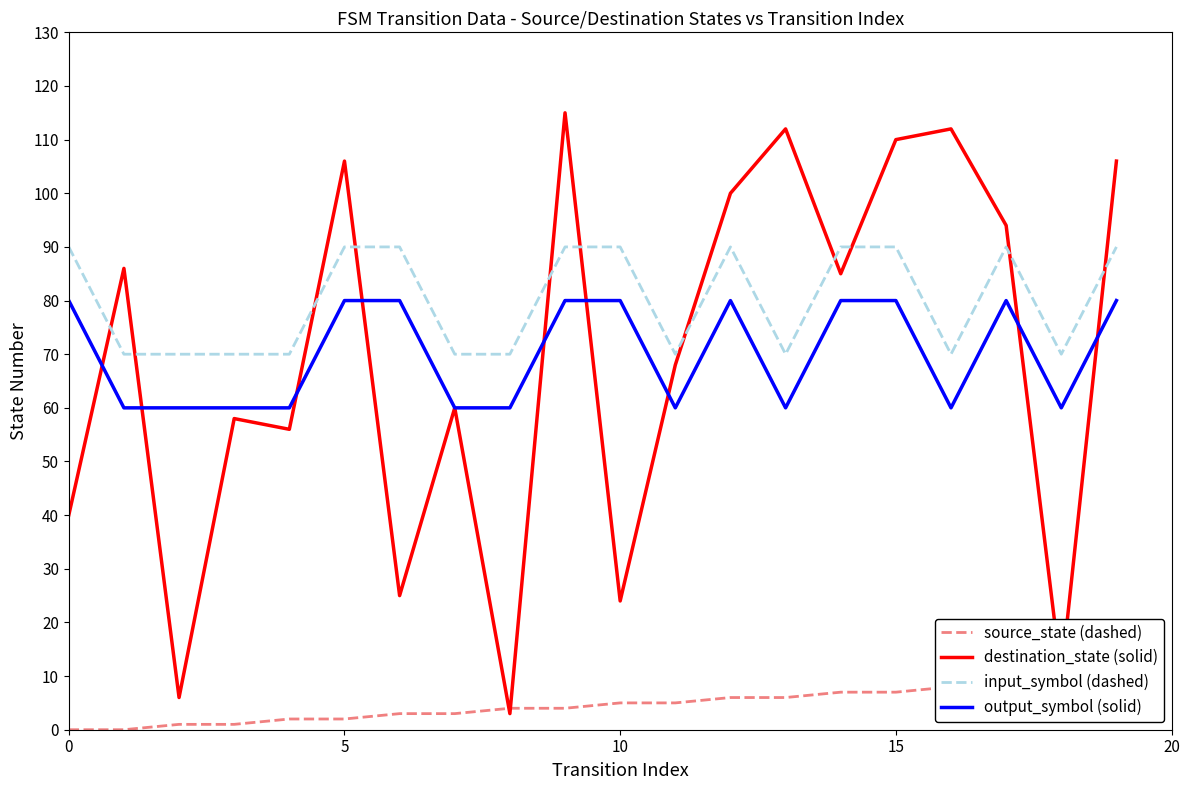

The source_state (dashed) series shows 7 at 14. True or false?

True